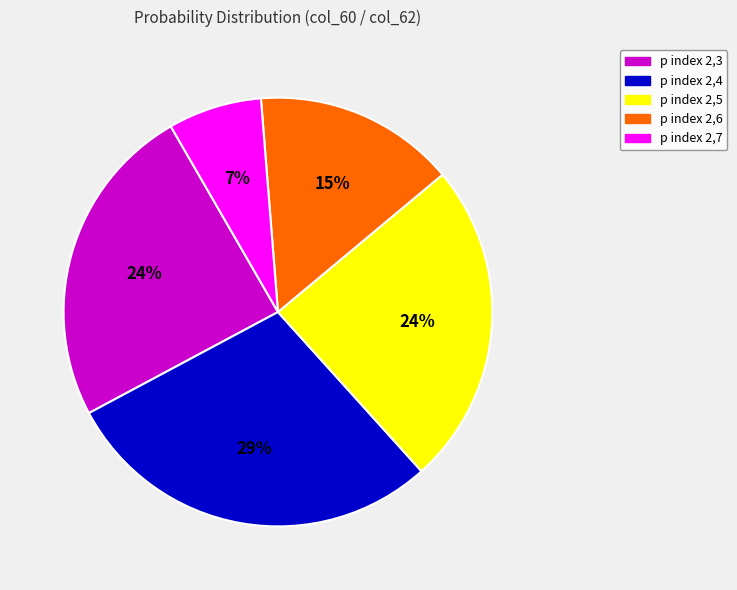

True or false: p index 2,7 accounts for 1% of the total.

False